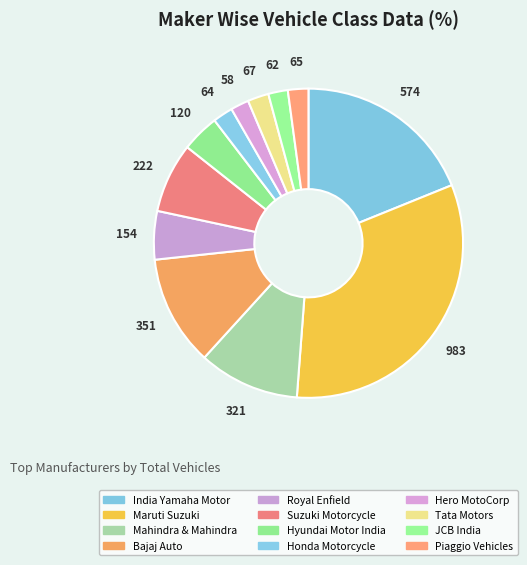

What is the largest slice in the pie chart?

MARUTI SUZUKI INDIA LTD